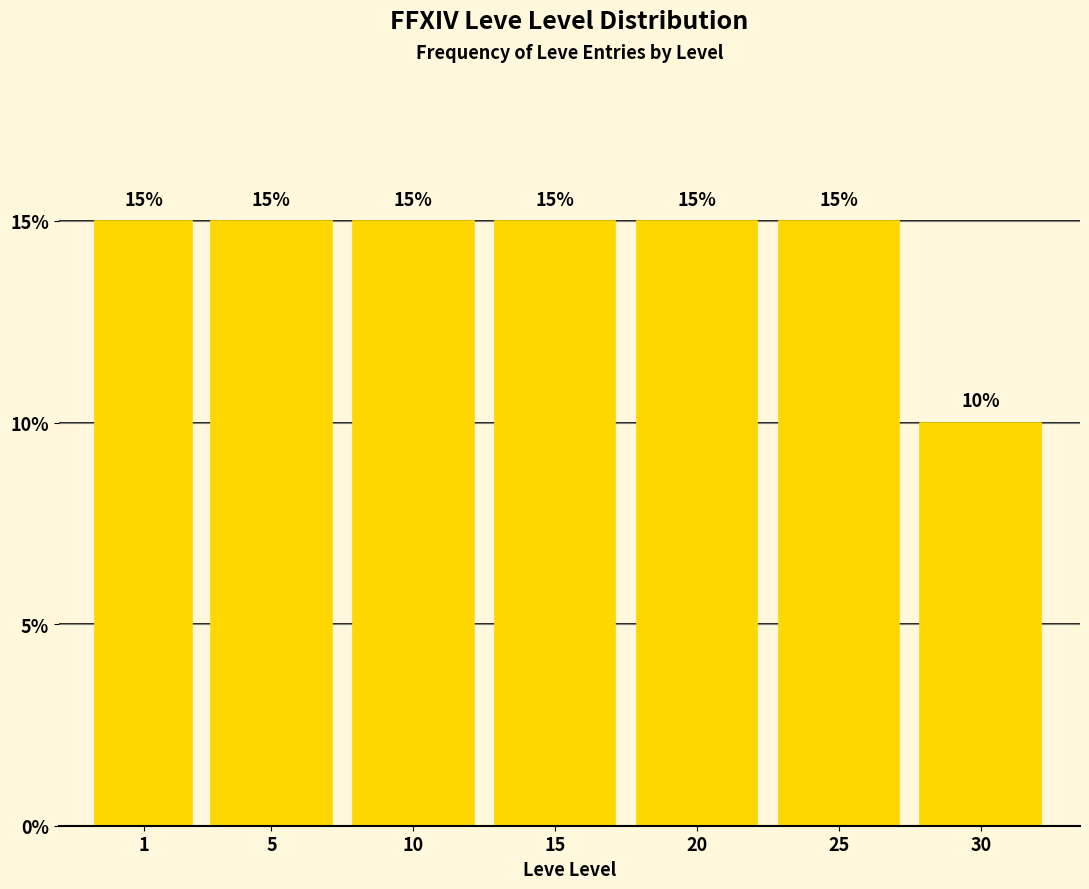

Reading left to right, what are all the values shown in this chart?

15	15	15	15	15	15	10